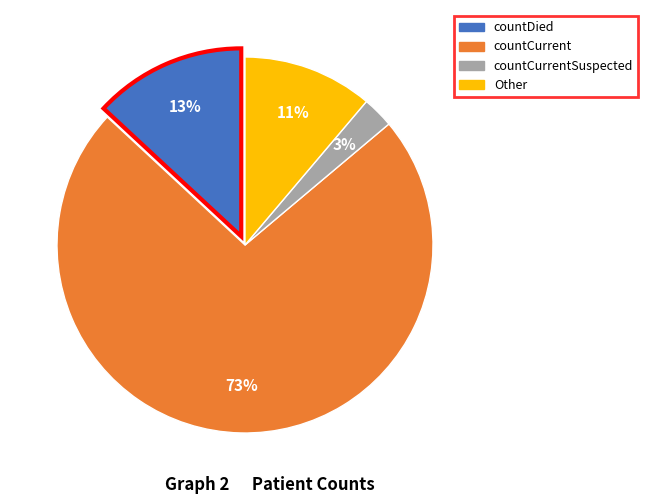

Is there any slice that represents more than half of the pie?

Yes